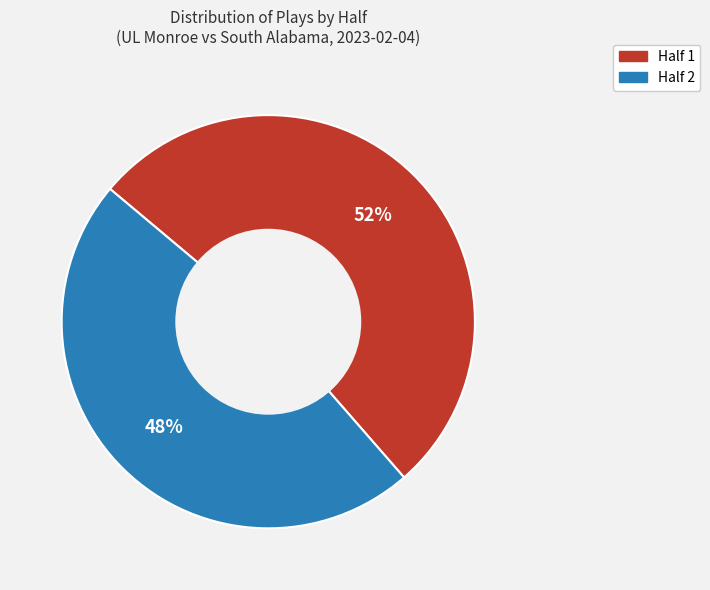

Is the sum of Half 1 and Half 2 greater than half?

Yes